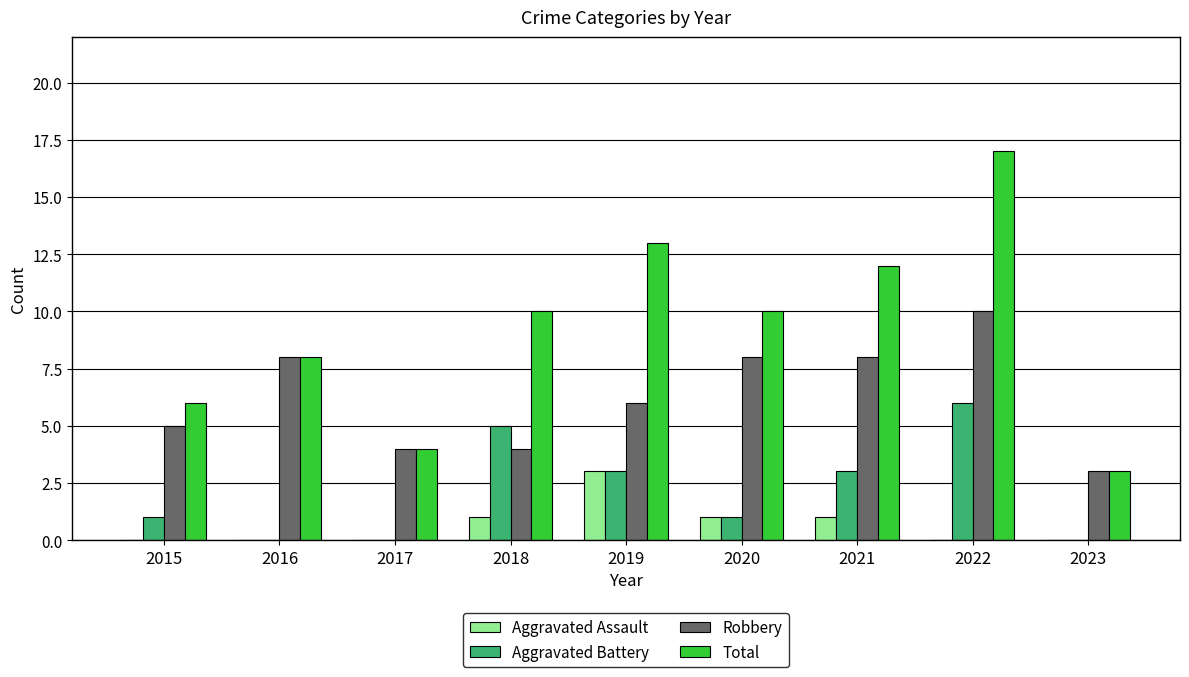

Is the value of Total at 2023 greater than the value of Aggravated Assault at 2022?

Yes